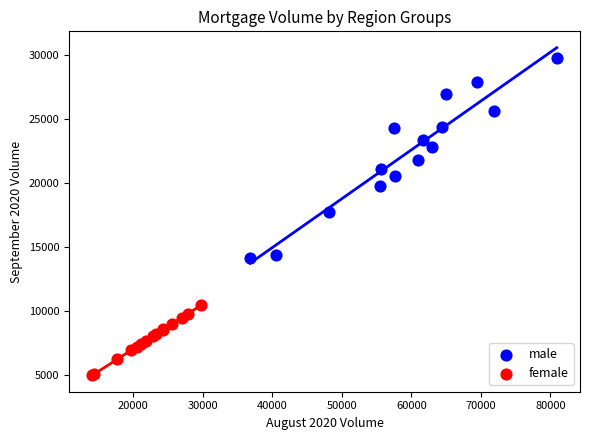

Which series has the largest Y range (max minus min)?

male